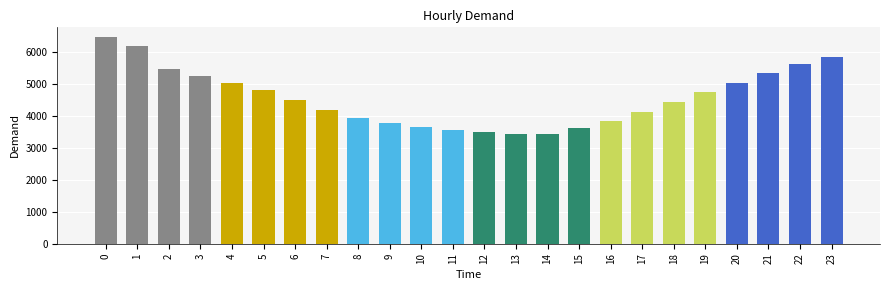

How many values are below 4496?

12